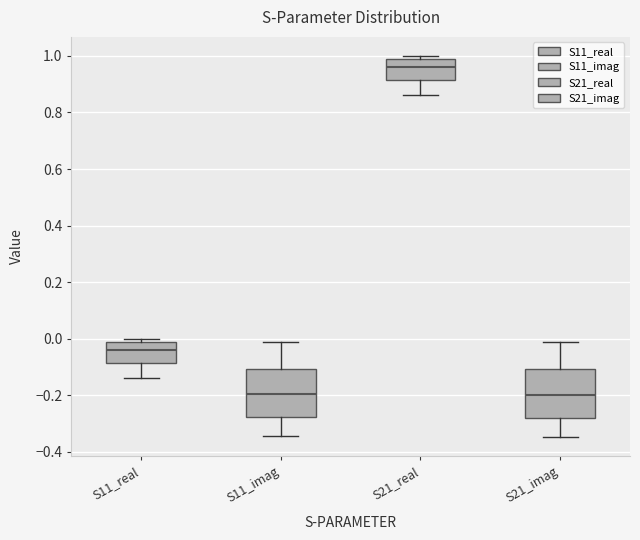

Reading left to right, read every box against the y-axis: the position of its median line, the range the box covers, and the ends of its whiskers. The values are not printed on the chart, so give them approximately, as read against the axis.

S11_real: median -0.04, box -0.08 to -0.02, whiskers -0.14 to 0.00
S11_imag: median -0.20, box -0.28 to -0.10, whiskers -0.34 to -0.02
S21_real: median 0.96, box 0.92 to 0.98, whiskers 0.86 to 1.00
S21_imag: median -0.20, box -0.28 to -0.10, whiskers -0.34 to -0.02